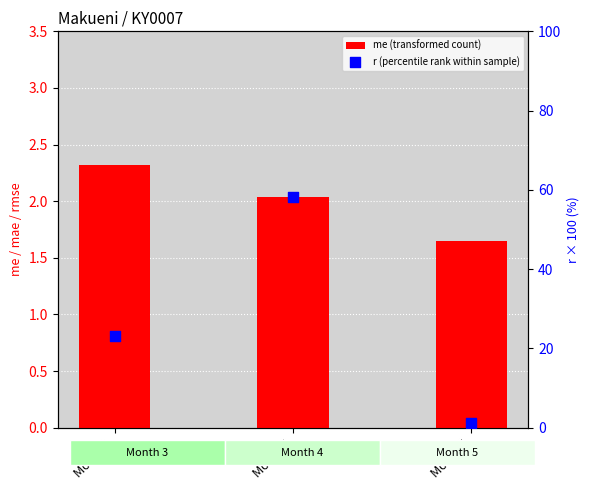

What are all the series names shown in the legend?

me (transformed count), r (percentile rank within sample)